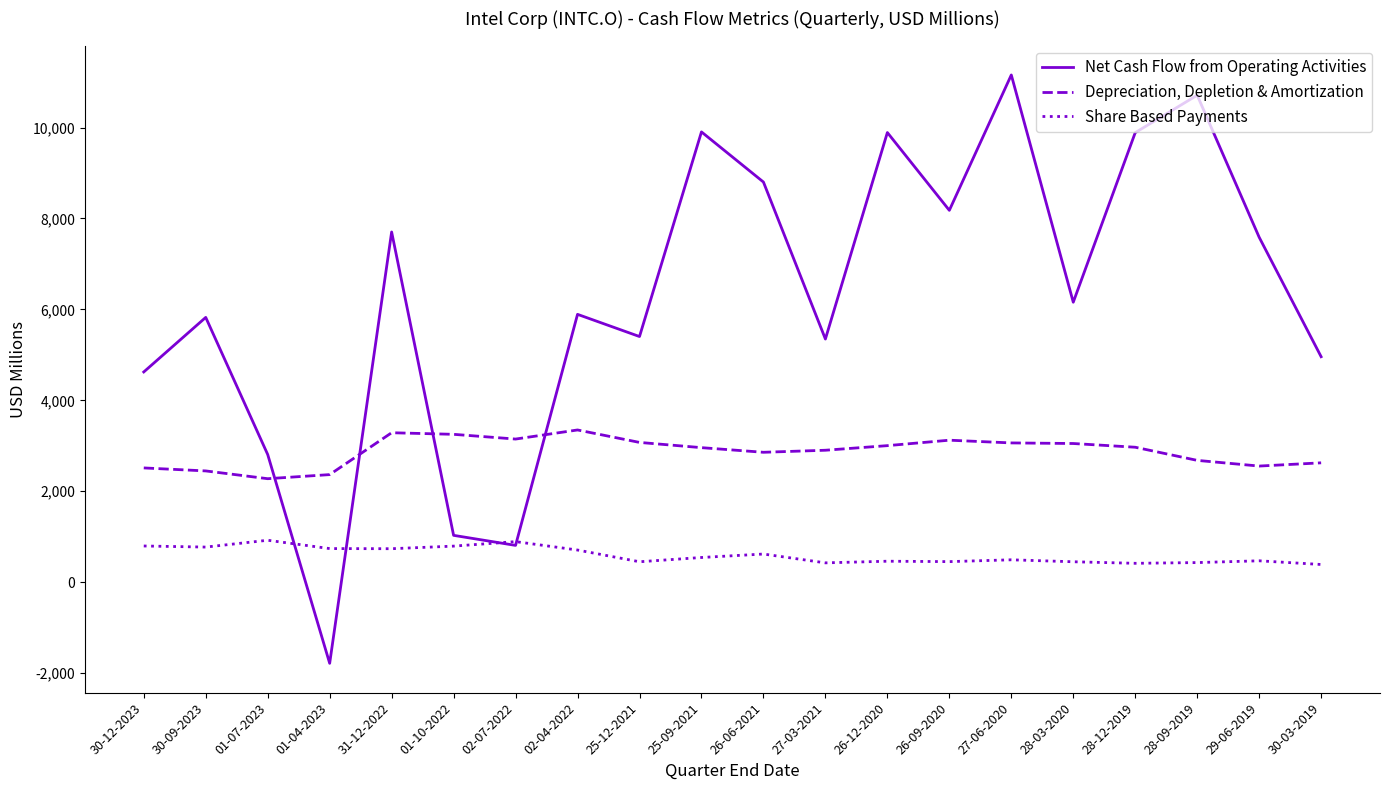

Where do Share Based Payments and Net Cash Flow from Operating Activities first cross each other?

01-07-2023 and 01-04-2023